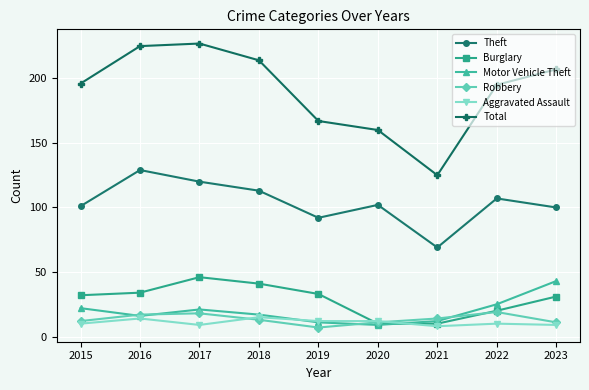

What is the difference between the highest and lowest values at 2021?

117